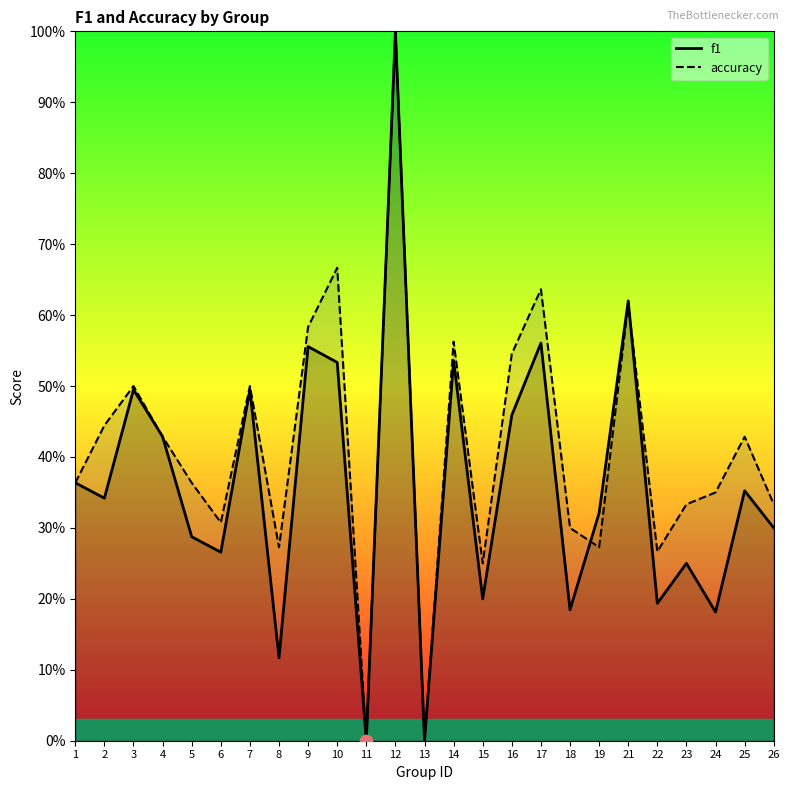

Which series has the widest spread of Y values?

f1